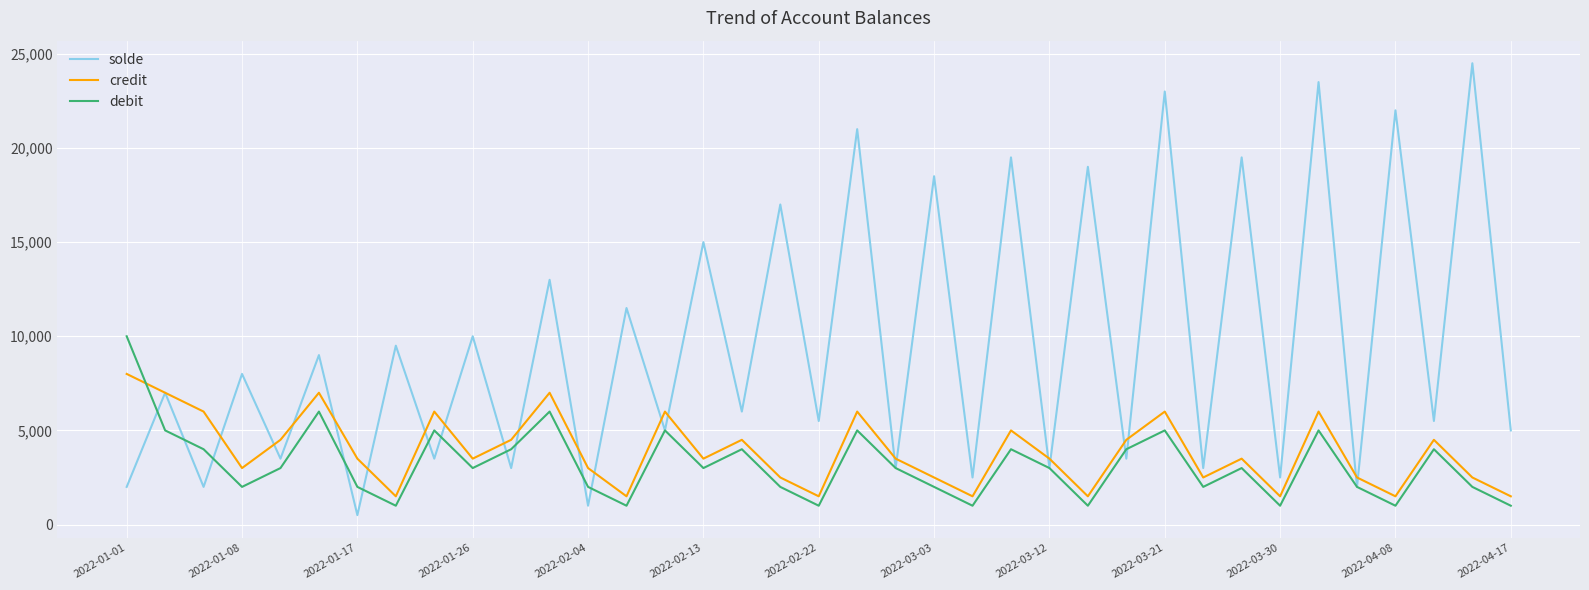

Which series has the largest total across all categories?

solde